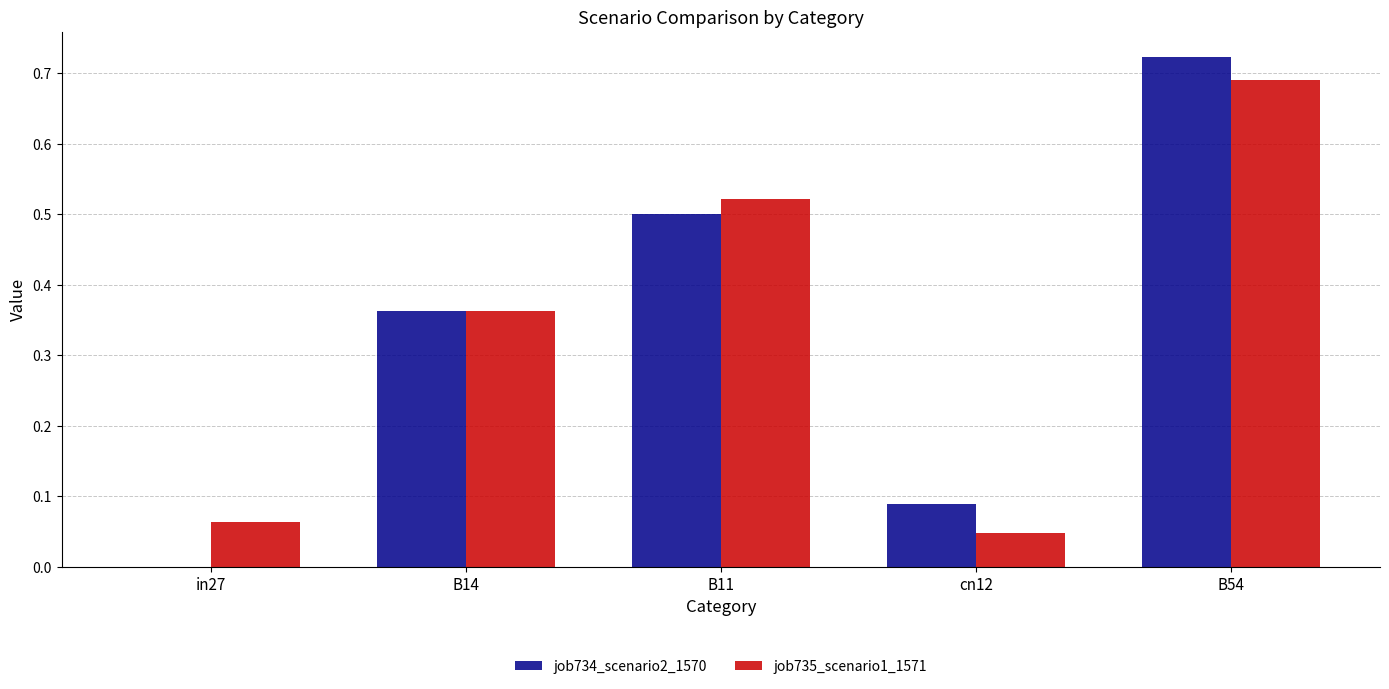

Is it true that job735_scenario1_1571 equals 0.0 at cn12?

True